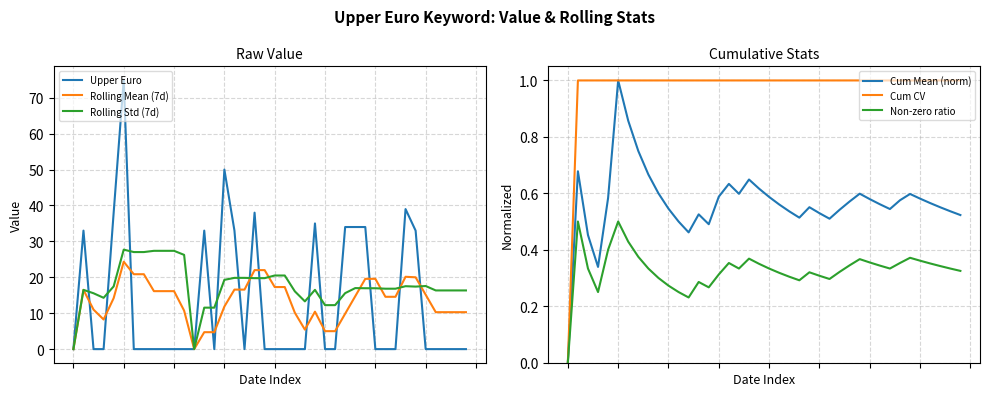

Reading left to right, list all the values displayed in this chart.

Upper Euro: 0=0.0	1=33.0	2=0.0	3=0.0	4=38.0	5=75.0	6=0.0	7=0.0	8=0.0	9=0.0	10=0.0	11=0.0	12=0.0	13=33.0	14=0.0	15=50.0	16=33.0	17=0.0	18=38.0	19=0.0	20=0.0	21=0.0	22=0.0	23=0.0	24=35.0	25=0.0	26=0.0	27=34.0	28=34.0	29=34.0	30=0.0	31=0.0	32=0.0	33=39.0	34=33.0	35=0.0	36=0.0	37=0.0	38=0.0	39=0.0
Rolling Mean (7d): 0=0.0	1=16.5	2=11.0	3=8.2	4=14.2	5=24.3	6=20.9	7=20.9	8=16.1	9=16.1	10=16.1	11=10.7	12=0.0	13=4.7	14=4.7	15=11.9	16=16.6	17=16.6	18=22.0	19=22.0	20=17.3	21=17.3	22=10.1	23=5.4	24=10.4	25=5.0	26=5.0	27=9.9	28=14.7	29=19.6	30=19.6	31=14.6	32=14.6	33=20.1	34=20.0	35=15.1	36=10.3	37=10.3	38=10.3	39=10.3
Rolling Std (7d): 0=0.0	1=16.5	2=15.6	3=14.3	4=17.5	5=27.7	6=27.0	7=27.0	8=27.4	9=27.4	10=27.4	11=26.2	12=0.0	13=11.5	14=11.5	15=19.3	16=19.8	17=19.8	18=19.8	19=19.8	20=20.5	21=20.5	22=16.1	23=13.3	24=16.5	25=12.2	26=12.2	27=15.6	28=17.0	29=17.0	30=17.0	31=16.8	32=16.8	33=17.5	34=17.4	35=17.6	36=16.3	37=16.3	38=16.3	39=16.3
Cum Mean (norm): 0=0.0	1=0.7	2=0.5	3=0.3	4=0.6	5=1.0	6=0.9	7=0.8	8=0.7	9=0.6	10=0.5	11=0.5	12=0.5	13=0.5	14=0.5	15=0.6	16=0.6	17=0.6	18=0.6	19=0.6	20=0.6	21=0.6	22=0.5	23=0.5	24=0.6	25=0.5	26=0.5	27=0.5	28=0.6	29=0.6	30=0.6	31=0.6	32=0.5	33=0.6	34=0.6	35=0.6	36=0.6	37=0.6	38=0.5	39=0.5
Cum CV: 0=0.0	1=1.0	2=1.0	3=1.0	4=1.0	5=1.0	6=1.0	7=1.0	8=1.0	9=1.0	10=1.0	11=1.0	12=1.0	13=1.0	14=1.0	15=1.0	16=1.0	17=1.0	18=1.0	19=1.0	20=1.0	21=1.0	22=1.0	23=1.0	24=1.0	25=1.0	26=1.0	27=1.0	28=1.0	29=1.0	30=1.0	31=1.0	32=1.0	33=1.0	34=1.0	35=1.0	36=1.0	37=1.0	38=1.0	39=1.0
Non-zero ratio: 0=0.0	1=0.5	2=0.3	3=0.2	4=0.4	5=0.5	6=0.4	7=0.4	8=0.3	9=0.3	10=0.3	11=0.2	12=0.2	13=0.3	14=0.3	15=0.3	16=0.4	17=0.3	18=0.4	19=0.3	20=0.3	21=0.3	22=0.3	23=0.3	24=0.3	25=0.3	26=0.3	27=0.3	28=0.3	29=0.4	30=0.4	31=0.3	32=0.3	33=0.4	34=0.4	35=0.4	36=0.4	37=0.3	38=0.3	39=0.3